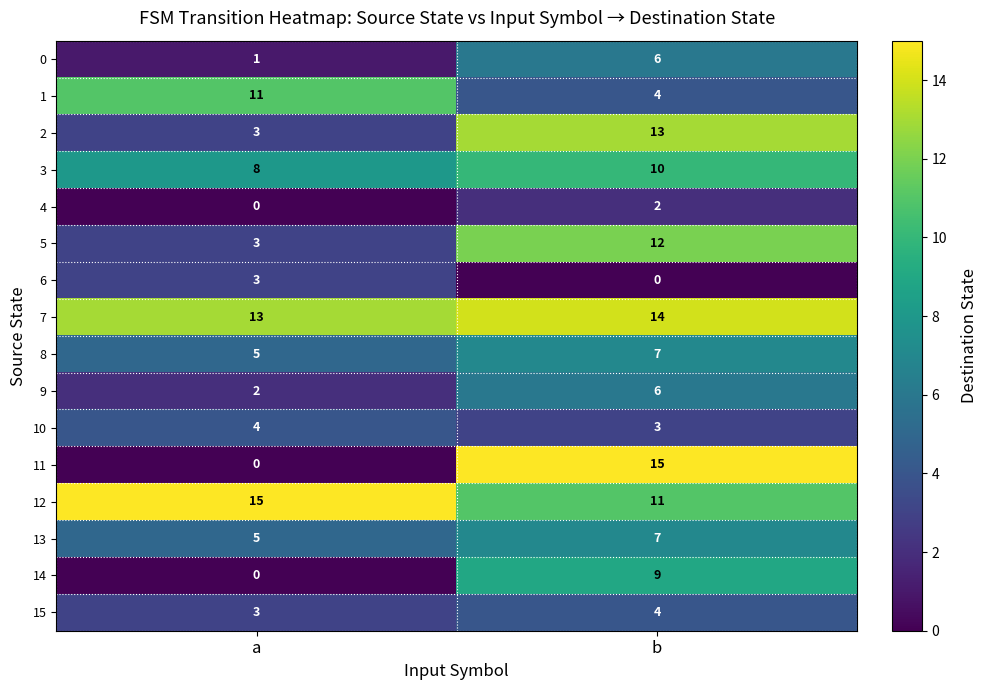

At which label does 8 reach its minimum?

a